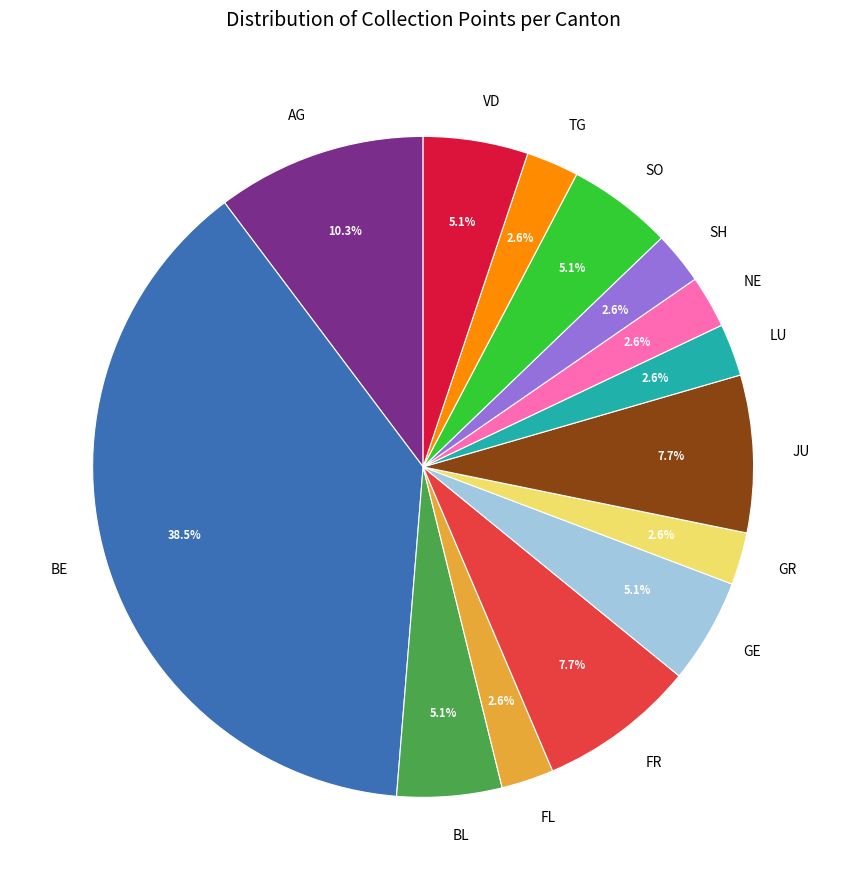

To the nearest percent, what is the average slice percentage?

7%